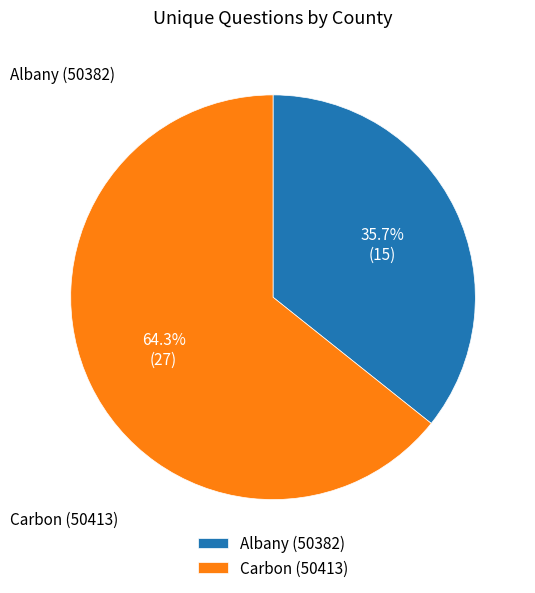

What percentage is the Carbon (50413) slice, to the nearest percent?

64%